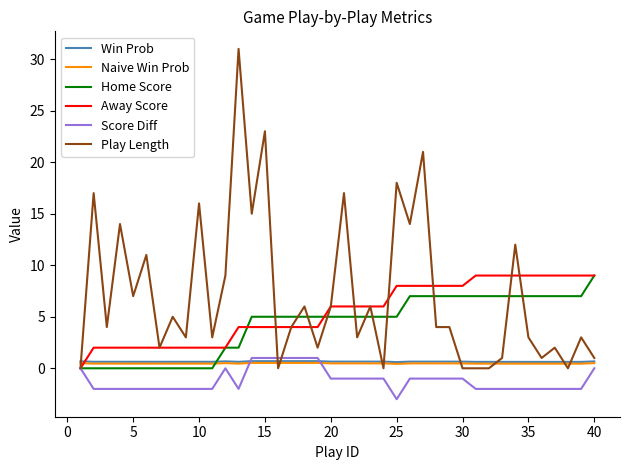

What is the greatest value displayed?

31.0